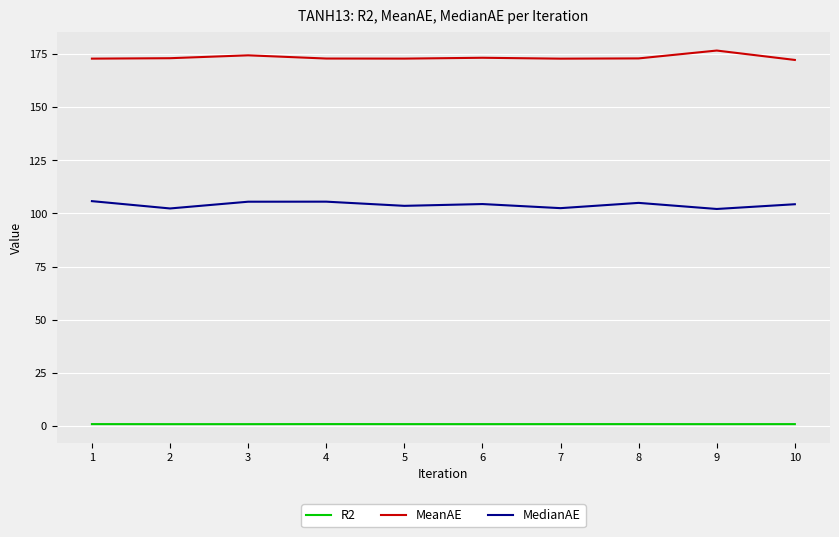

How many series are shown in this chart?

3